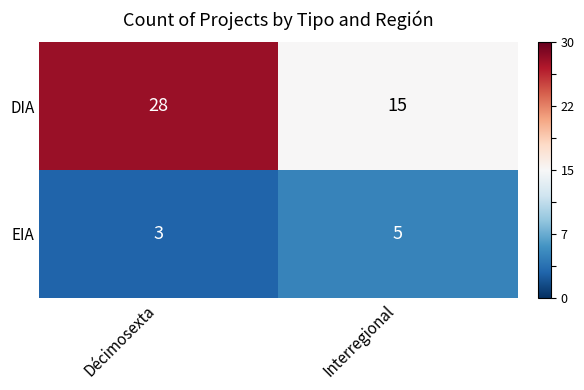

Which series has the largest range (max minus min)?

DIA